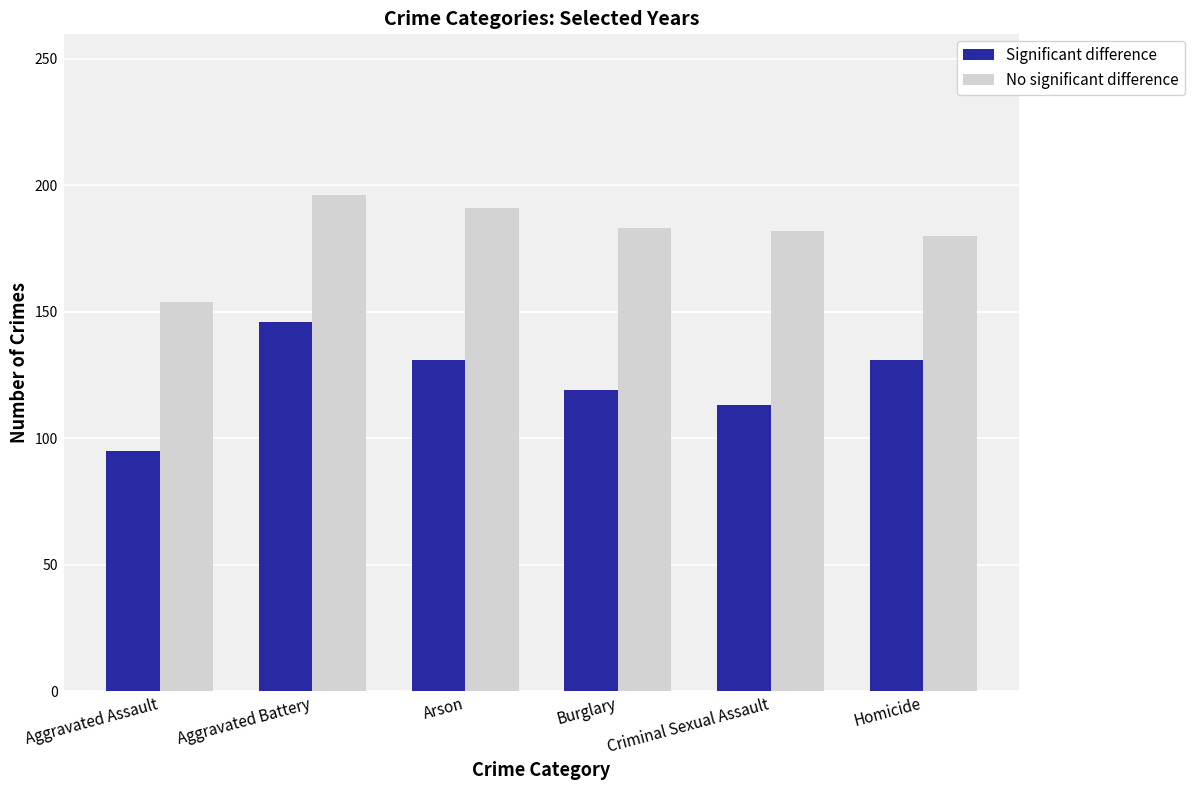

Which series has the largest range (max minus min)?

Significant difference